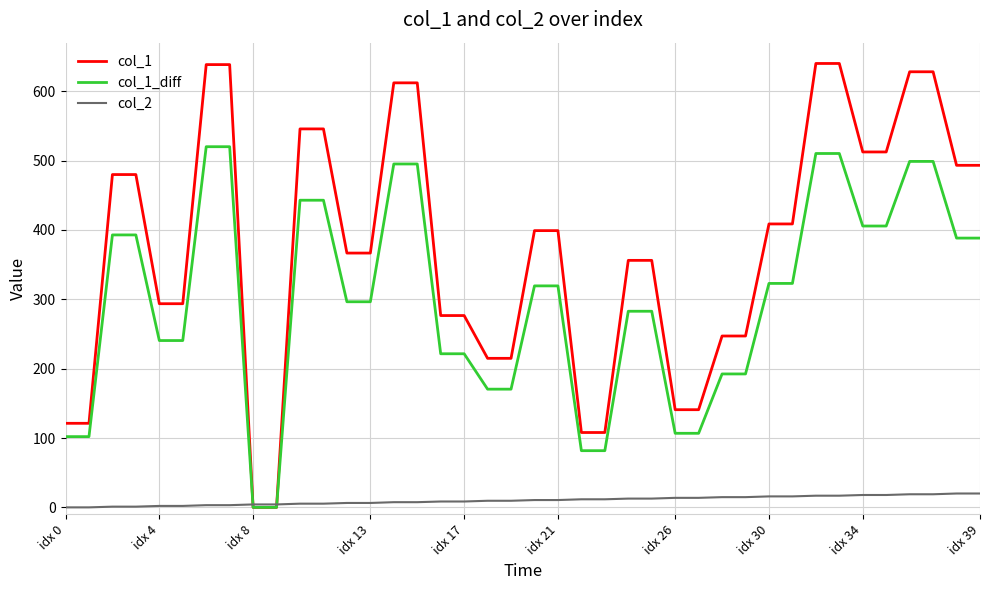

What is the average value of the col_2 series?

10.0